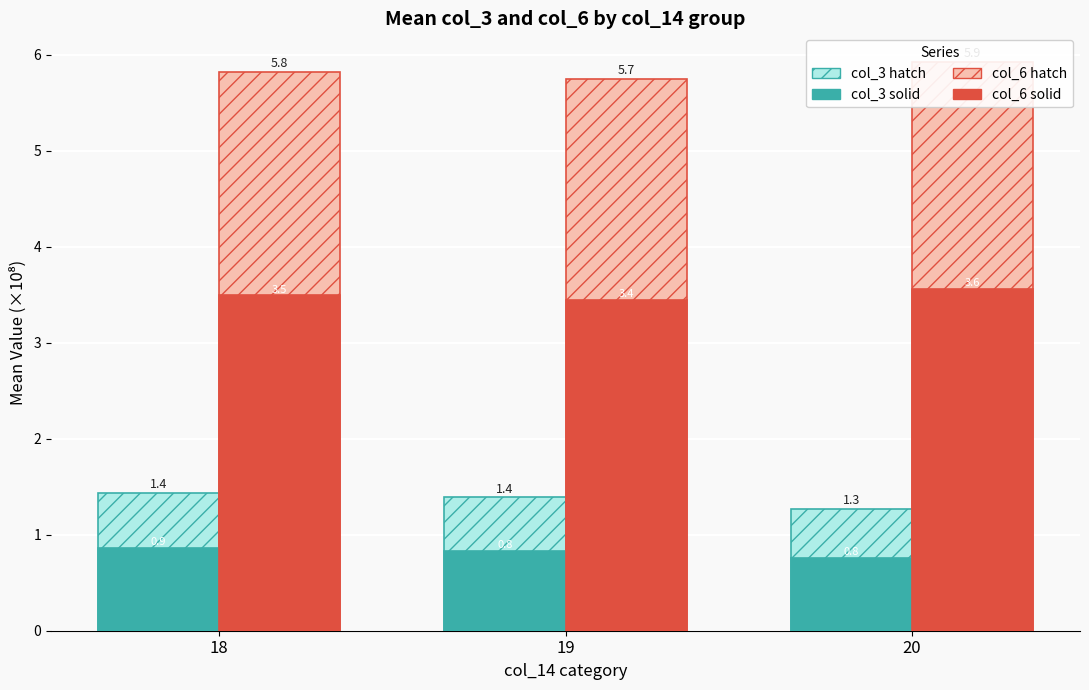

What is the maximum value shown in the chart?

5.9